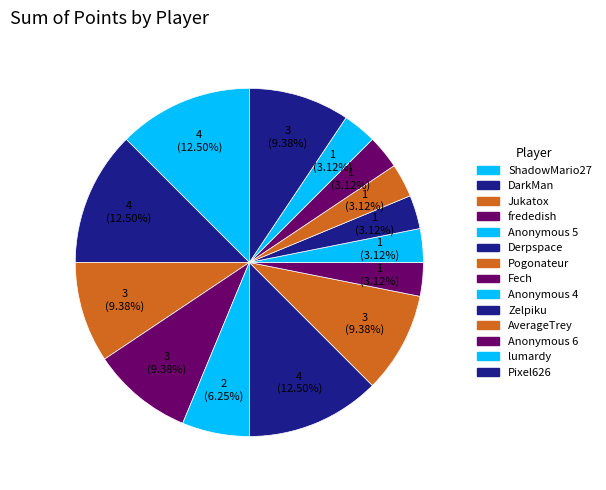

Which has a higher value, Derpspace or Anonymous 6?

Derpspace